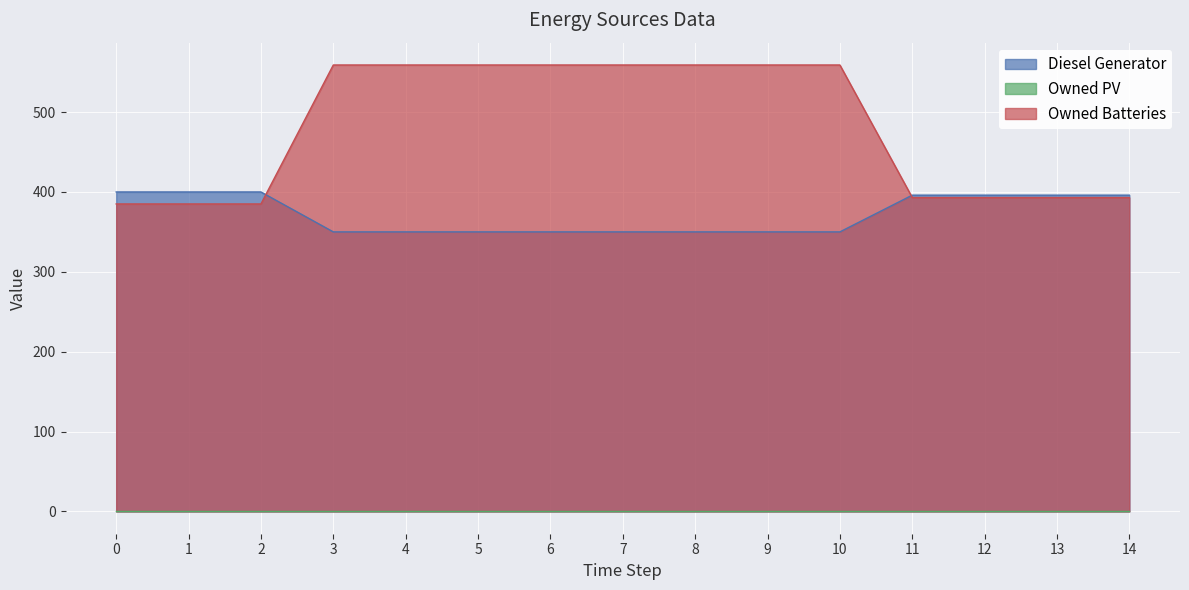

Count the number of categories in the chart.

15